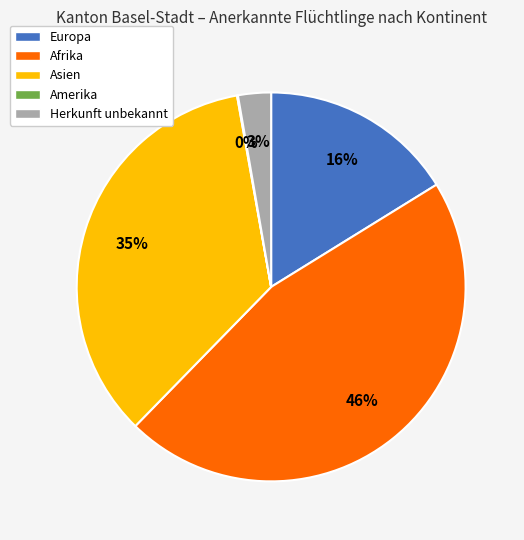

To the nearest percent, what is the difference between the largest and smallest slice percentages?

46%